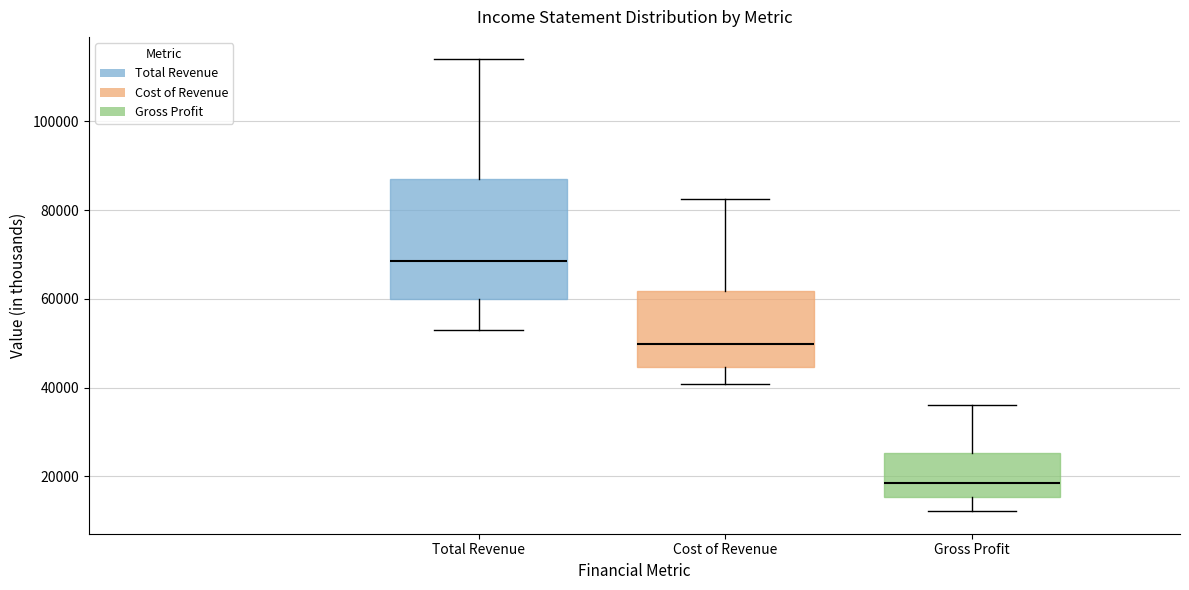

Which box's median line is the lowest?

Gross Profit